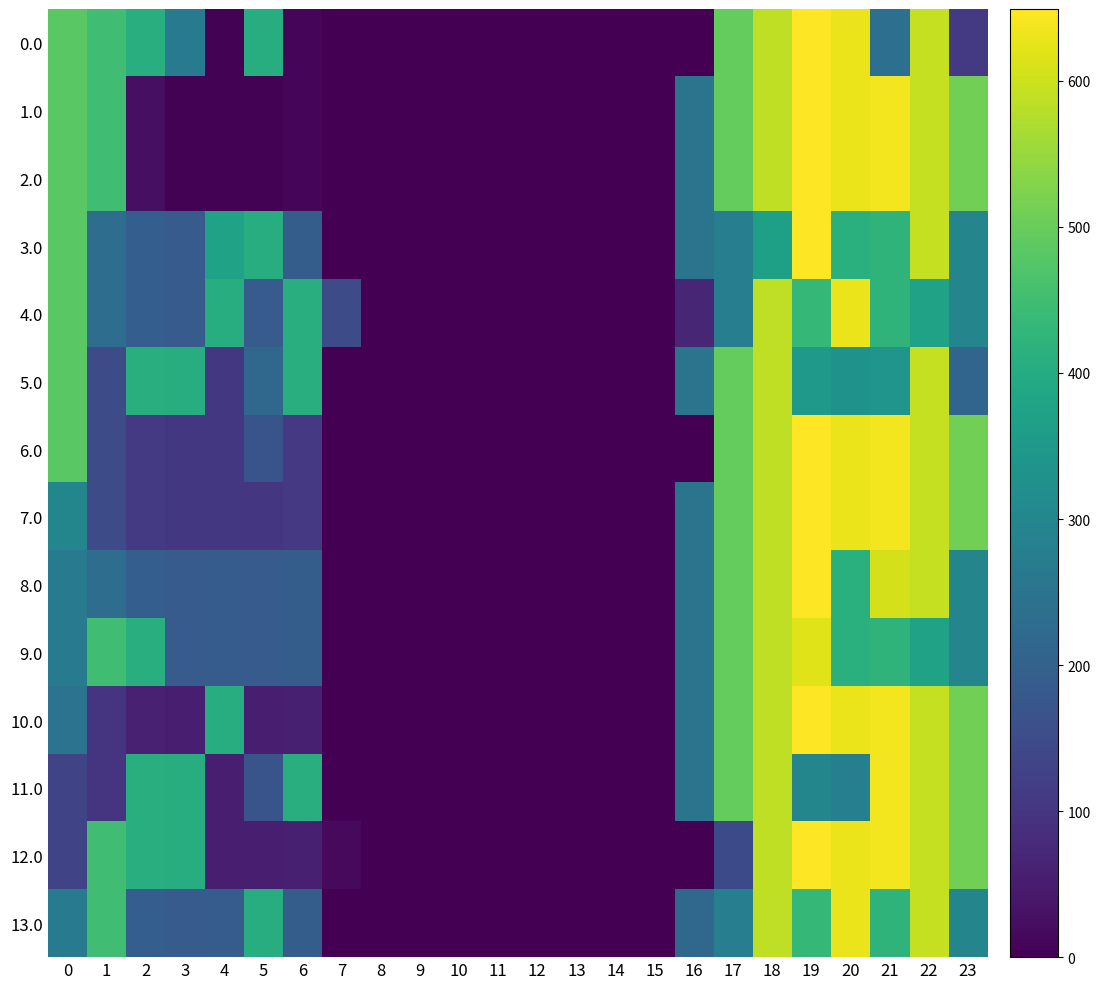

Which has a higher value, 15 or 16?

15